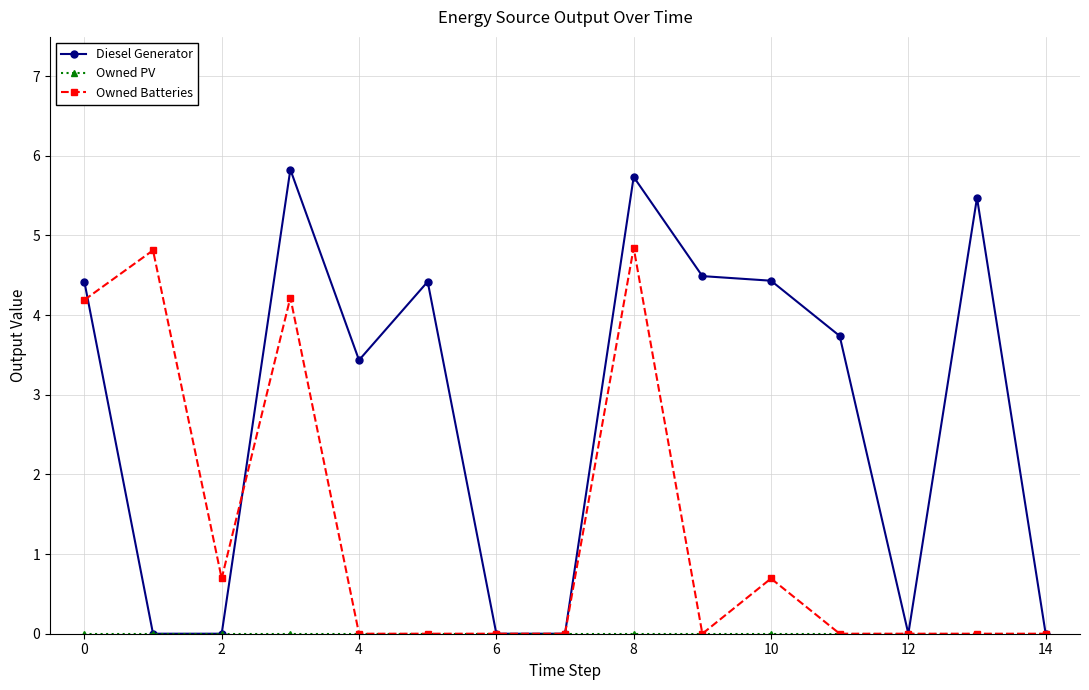

Does the chart display data point markers on the line(s)?

Yes